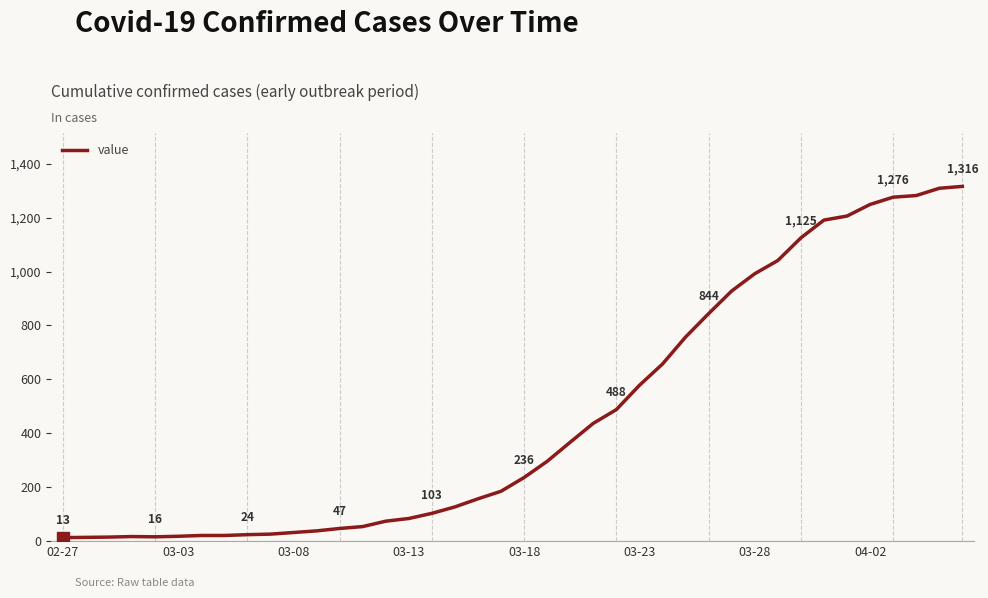

What is the average value?

467